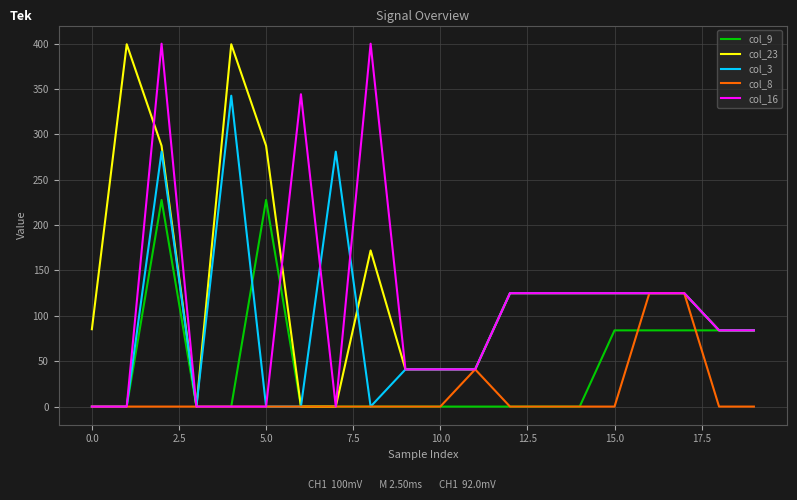

What is the greatest value displayed?

400.0